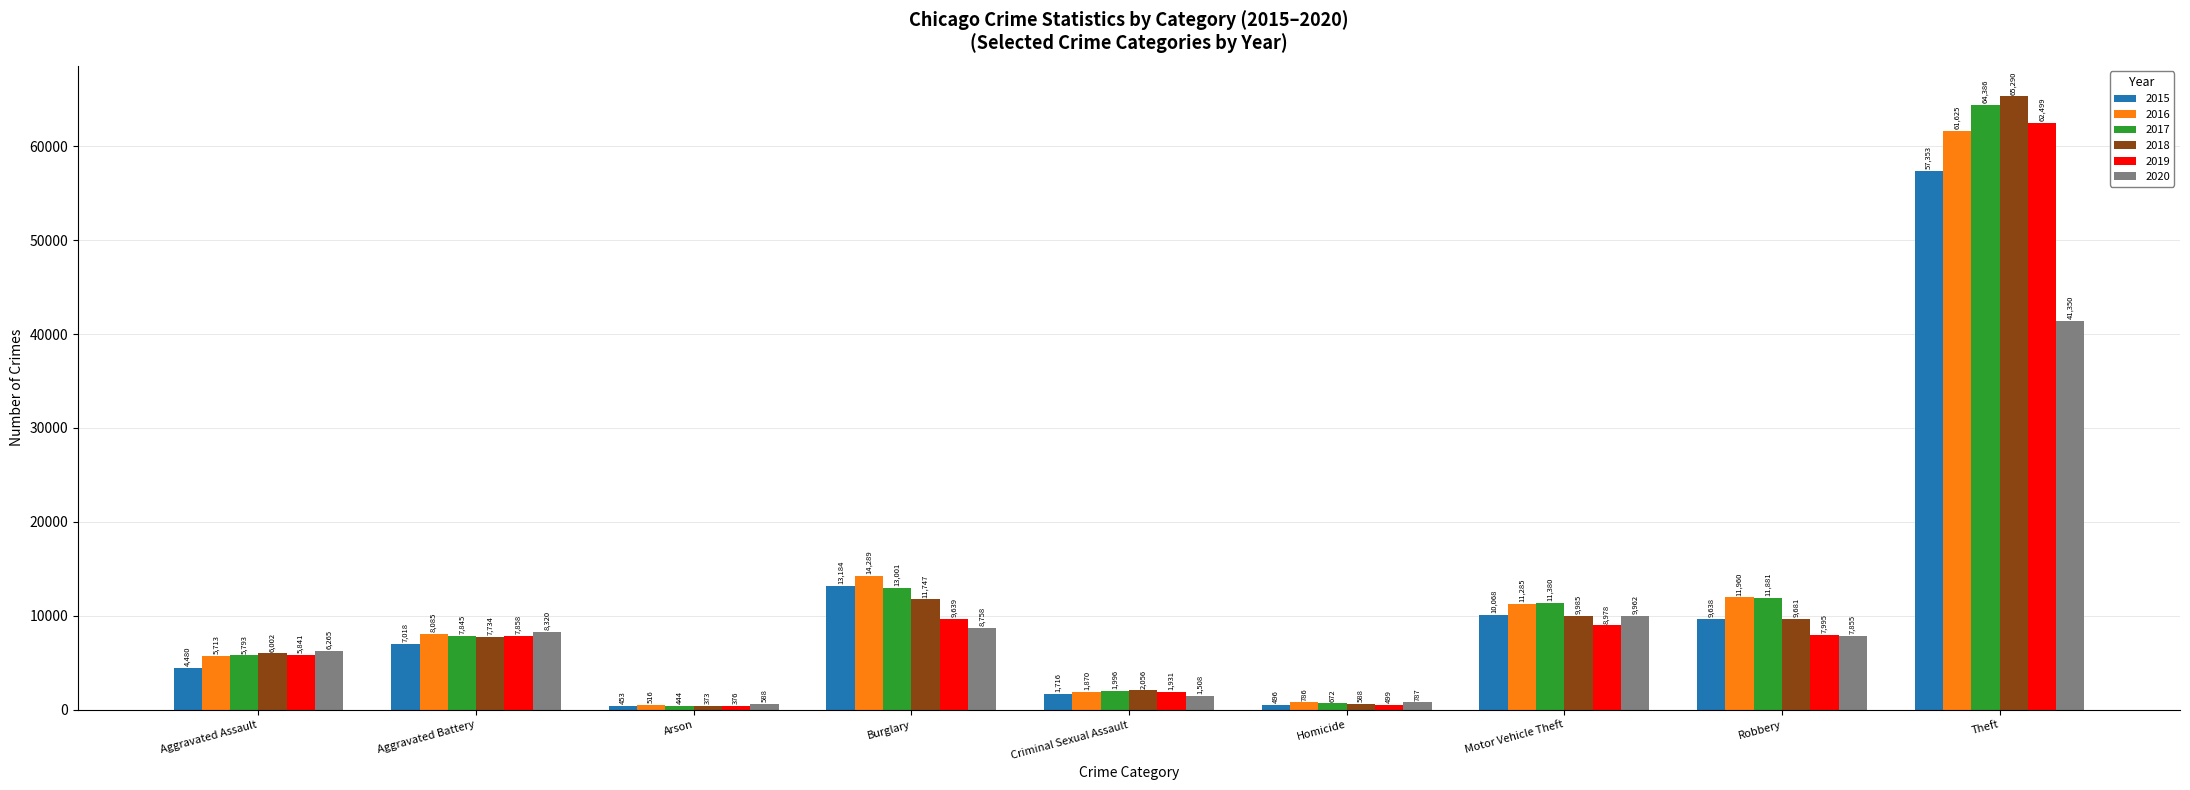

Count the number of data series in this chart.

6